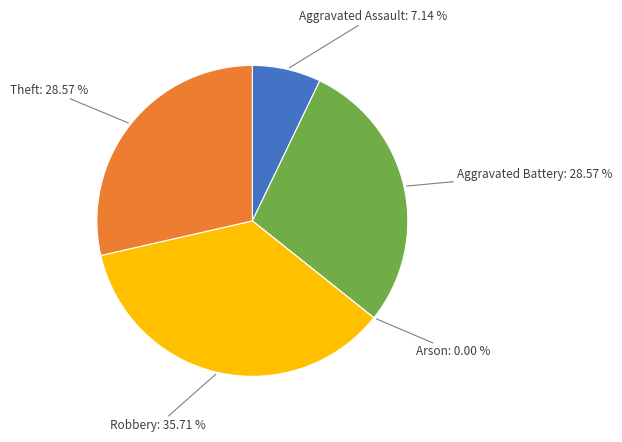

To the nearest percent, what is the average slice percentage?

20%